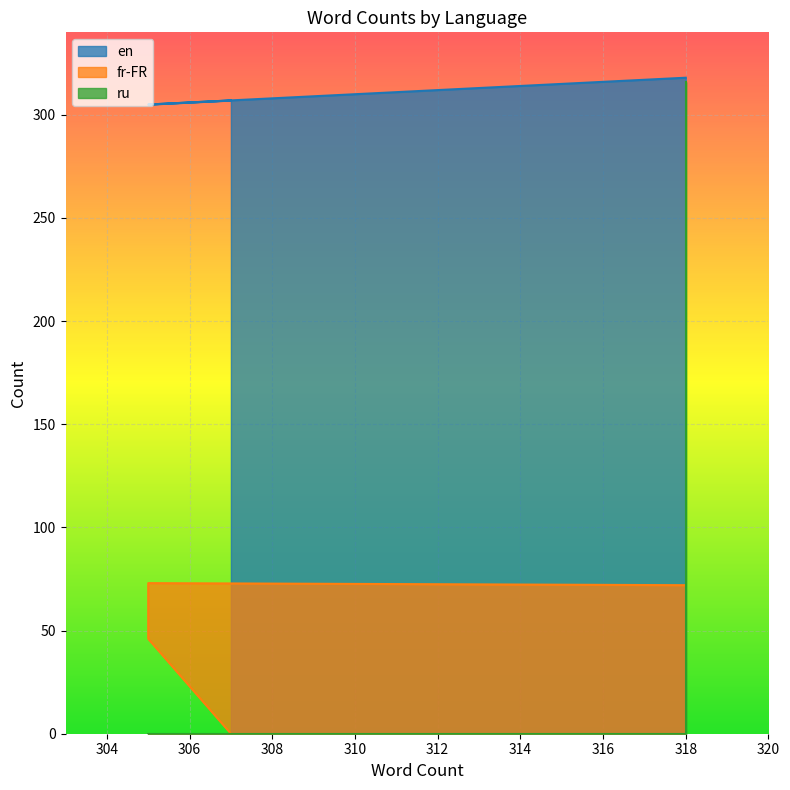

Is the value of en at 318 greater than the value of fr-FR at 318?

Yes